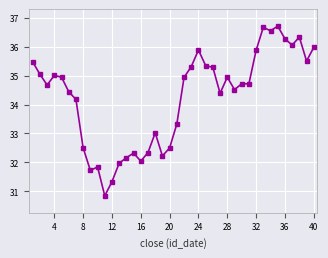

What is the difference between the maximum and minimum values?

5.9